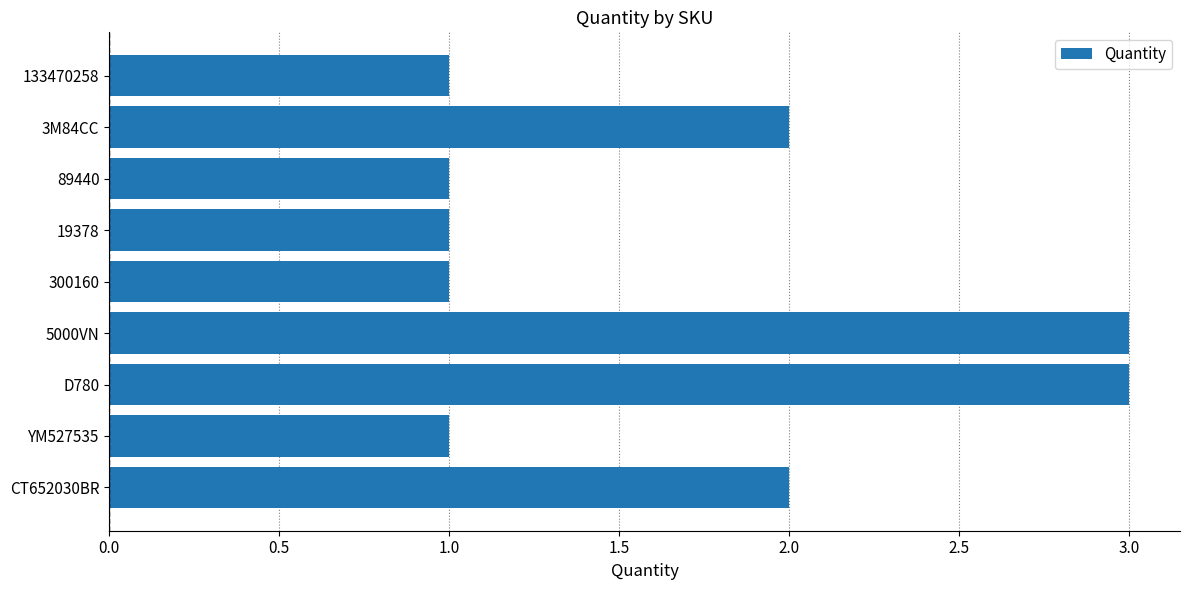

Does the chart contain stacked bars?

No